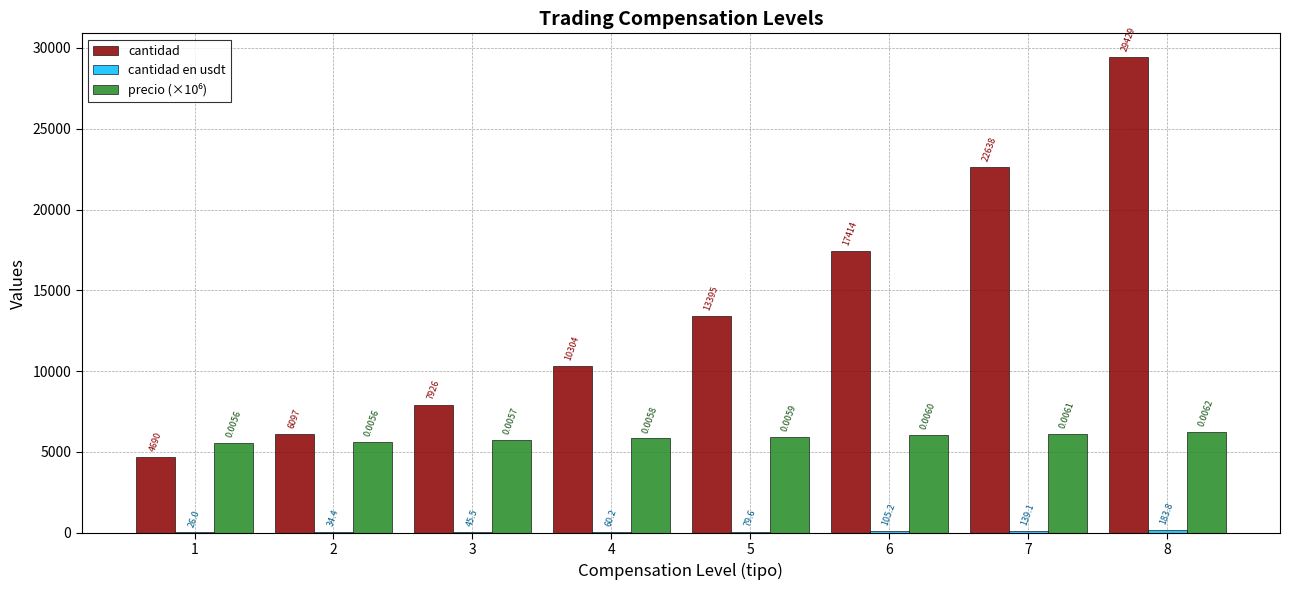

At which category is the sum across all series the highest?

8